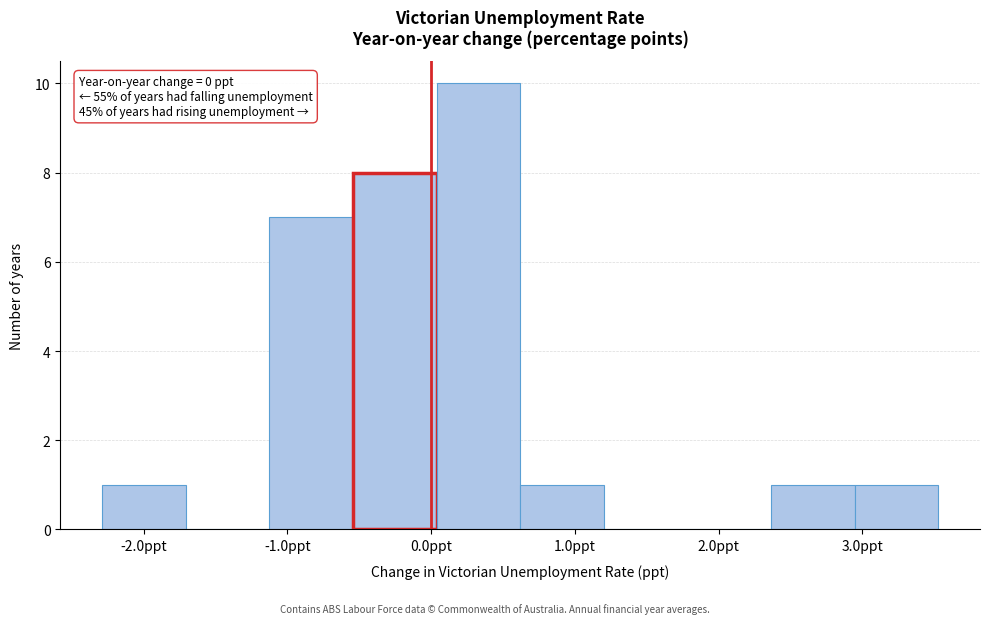

Which range on the x-axis has the tallest bar?

0.0 to 0.6